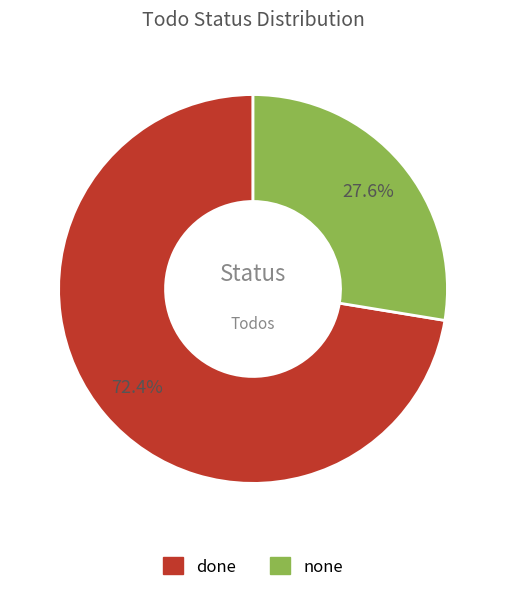

To the nearest percent, what is the combined percentage of done and none?

100%